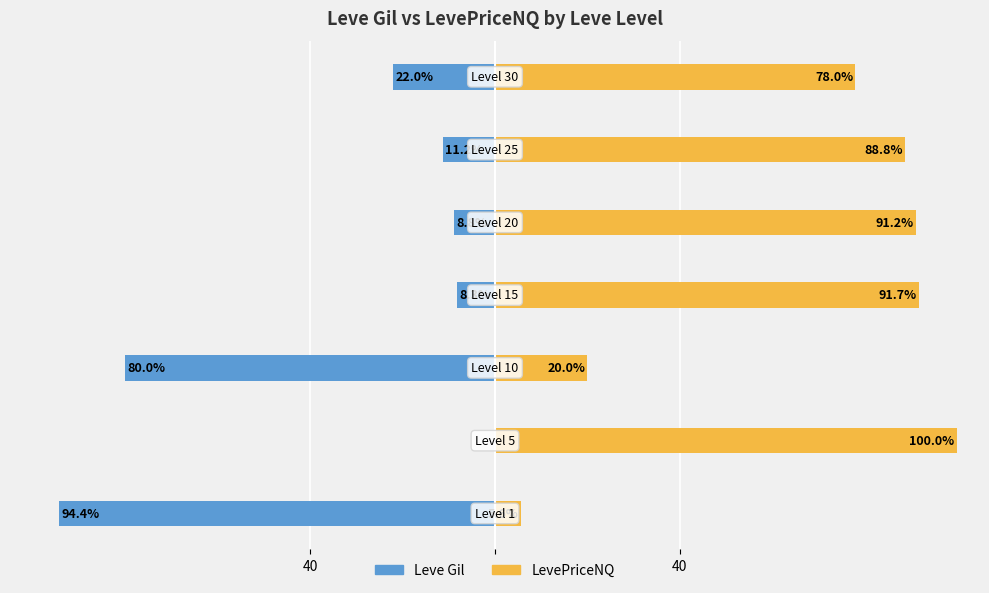

What is the difference between the maximum and minimum values in the Leve Gil series?

94.4